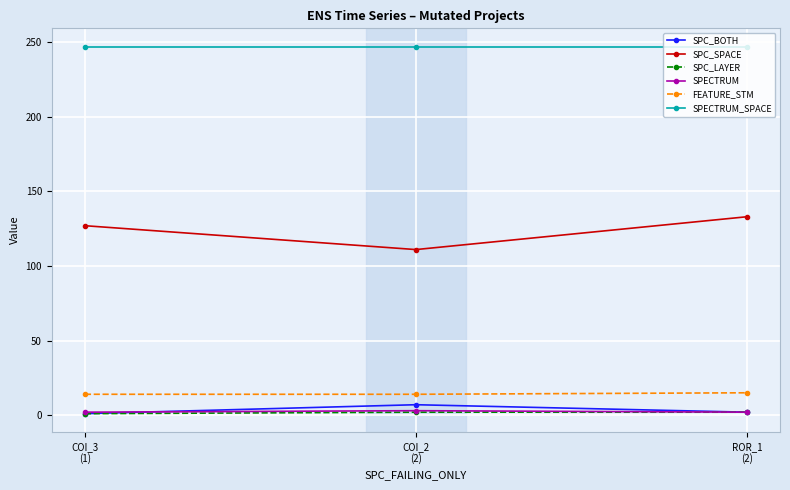

What is the difference between the highest and lowest values at ROR_1
(2)?

245